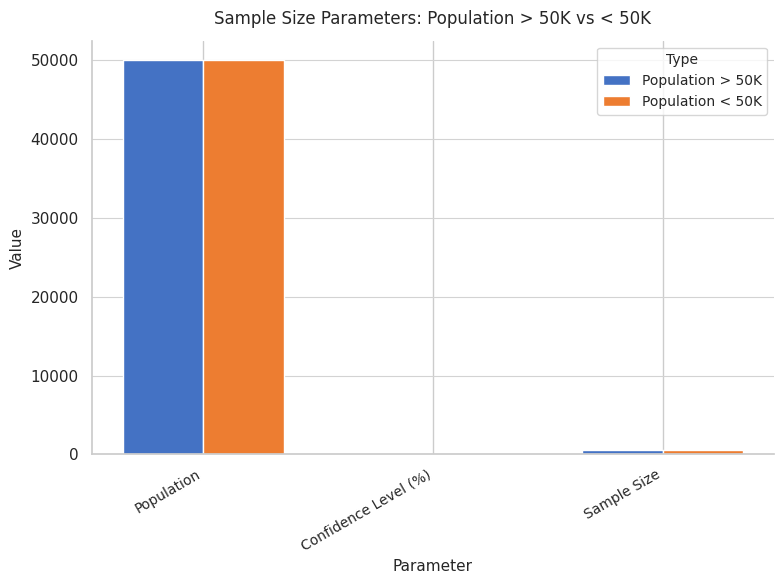

At which label does Population < 50K first exceed 593?

Population